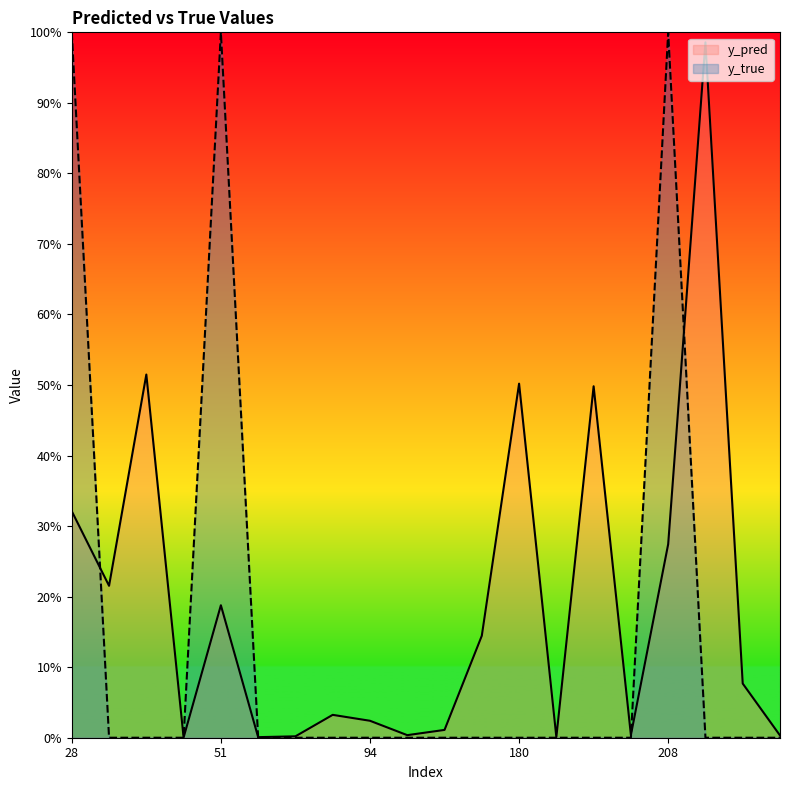

What is the difference between the second highest and second lowest values in the y_pred series?

0.5